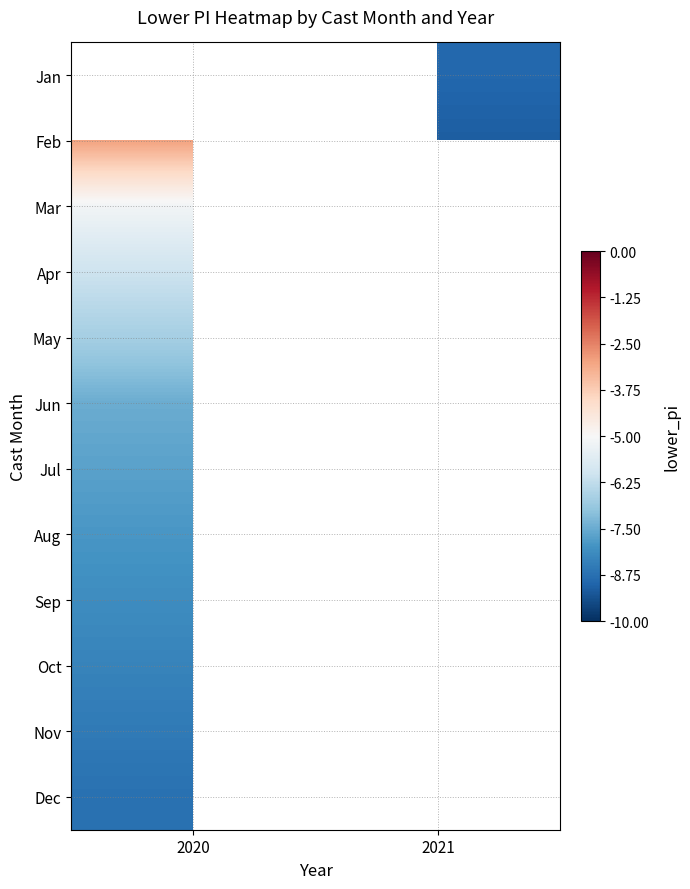

How many values in Oct are below zero?

1